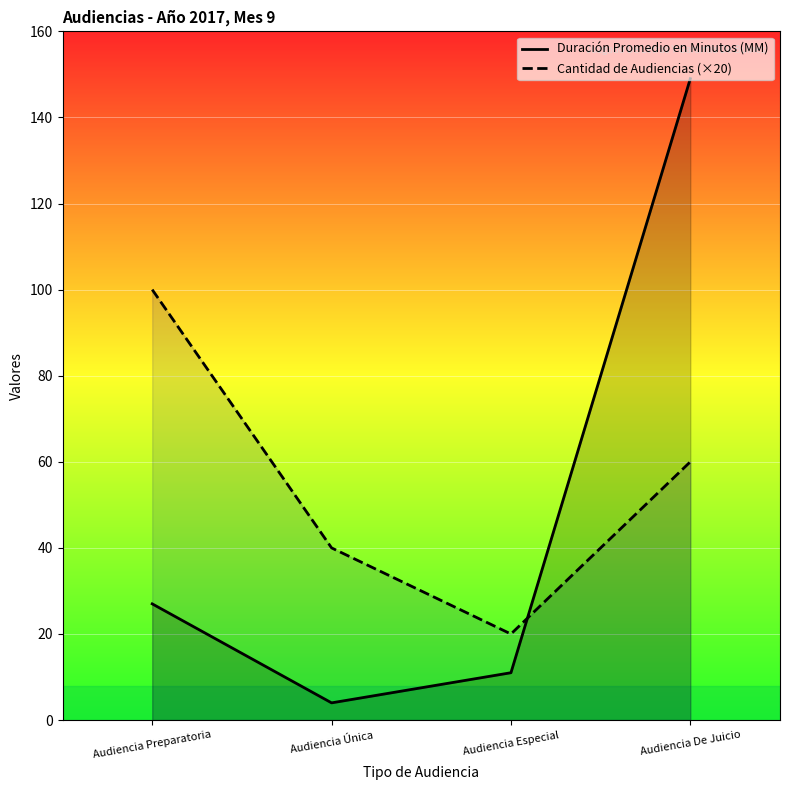

What is the sum of all Cantidad de Audiencias values?

220